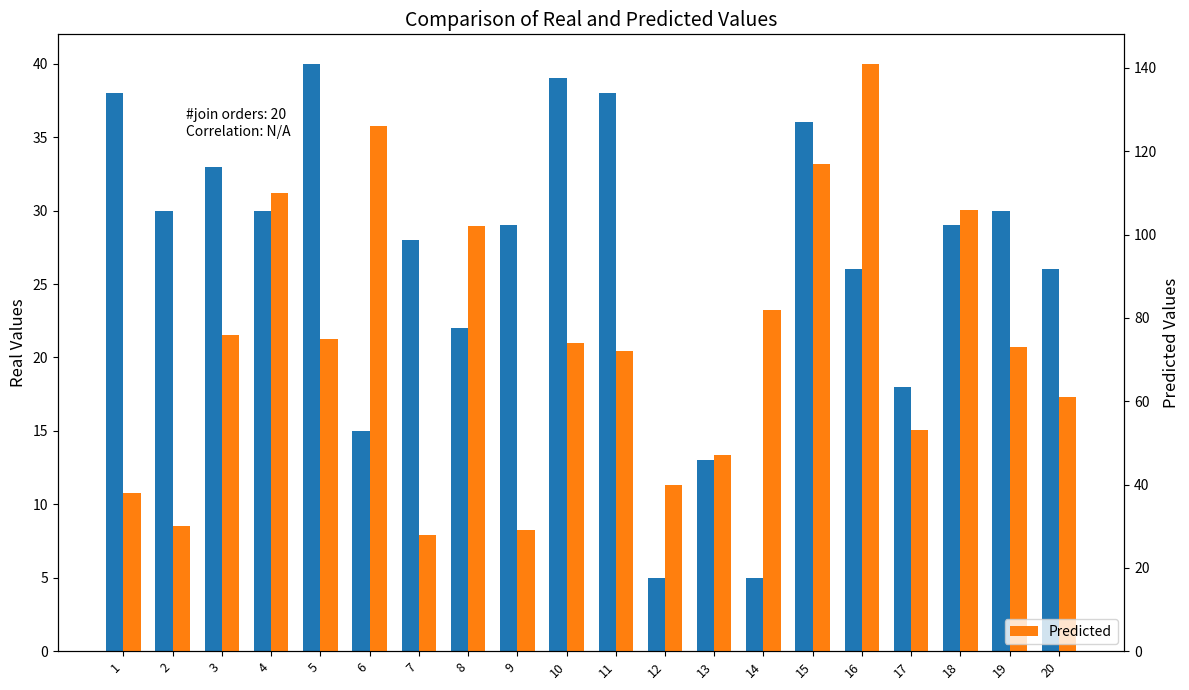

Reading right to left, transcribe all the data shown in this chart.

Real: 26	30	29	18	26	36	5	13	5	38	39	29	22	28	15	40	30	33	30	38
Predicted: 61	73	106	53	141	117	82	47	40	72	74	29	102	28	126	75	110	76	30	38